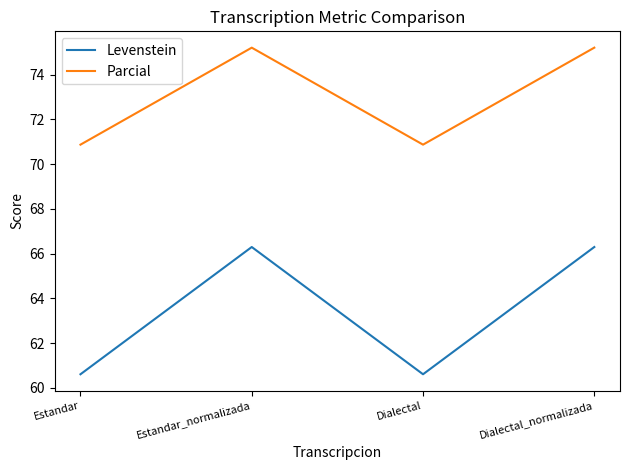

True or false: Parcial has more than 2 interior local peaks.

False